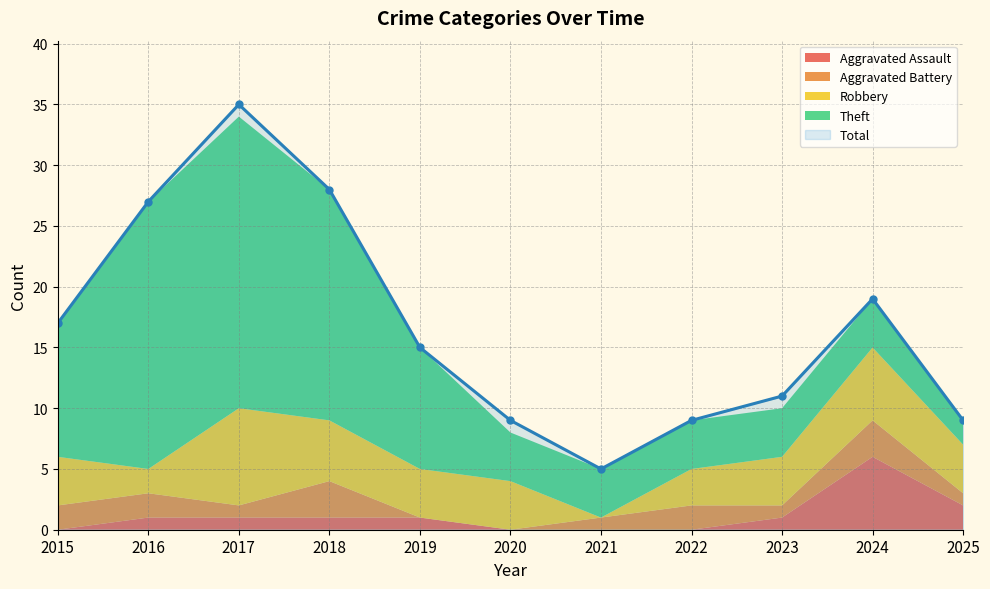

True or false: Robbery and Theft cross at least once.

False